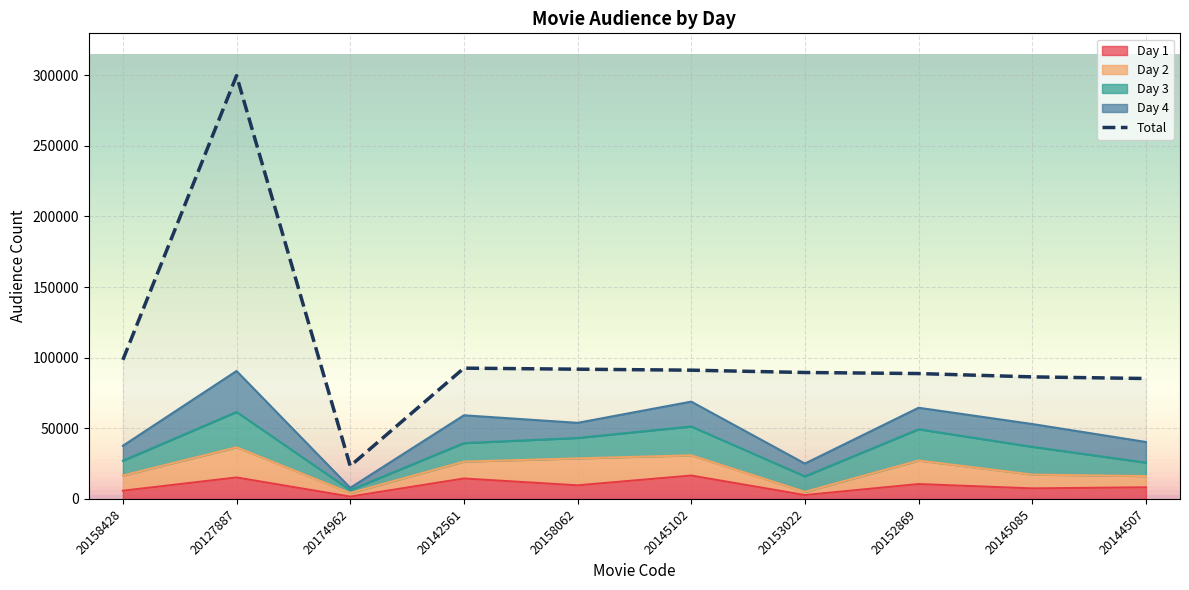

Reading left to right, what are all the values shown in this chart?

98495	299691	23326	92598	91856	91164	89524	88777	86415	85256